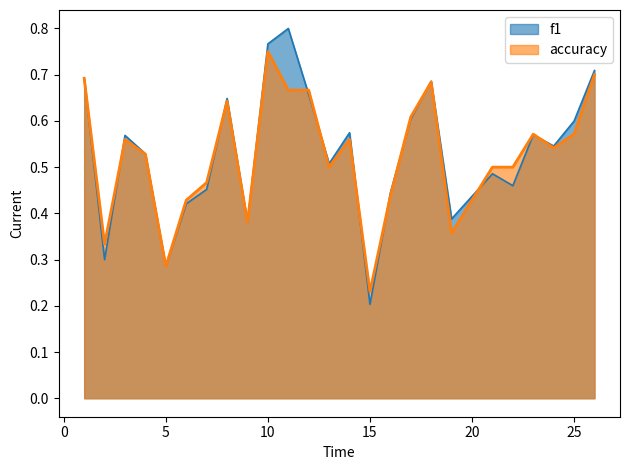

Which has a higher value, 25 or 22?

25